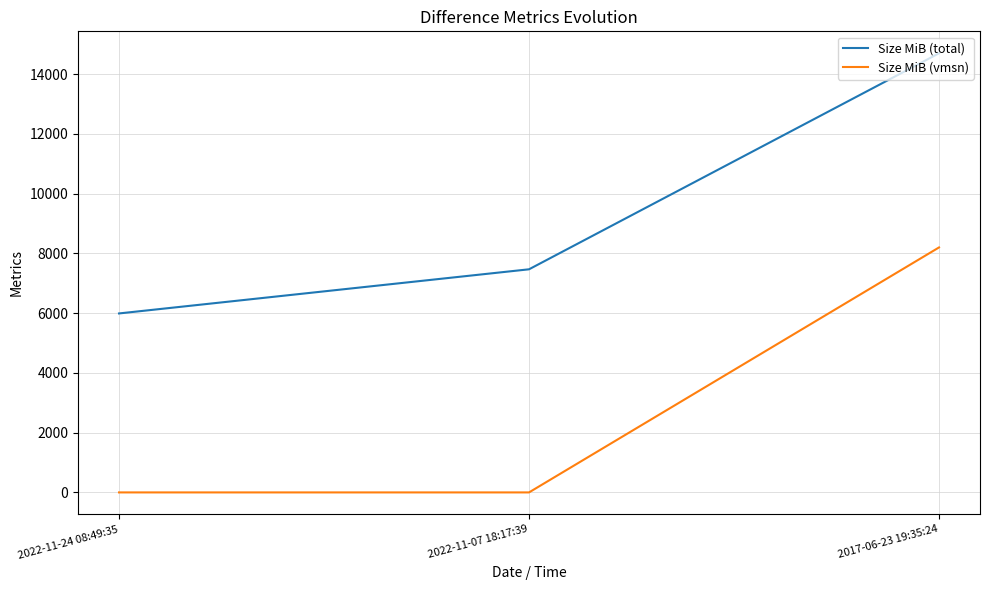

What is the minimum value for Size MiB (total)?

5989.0